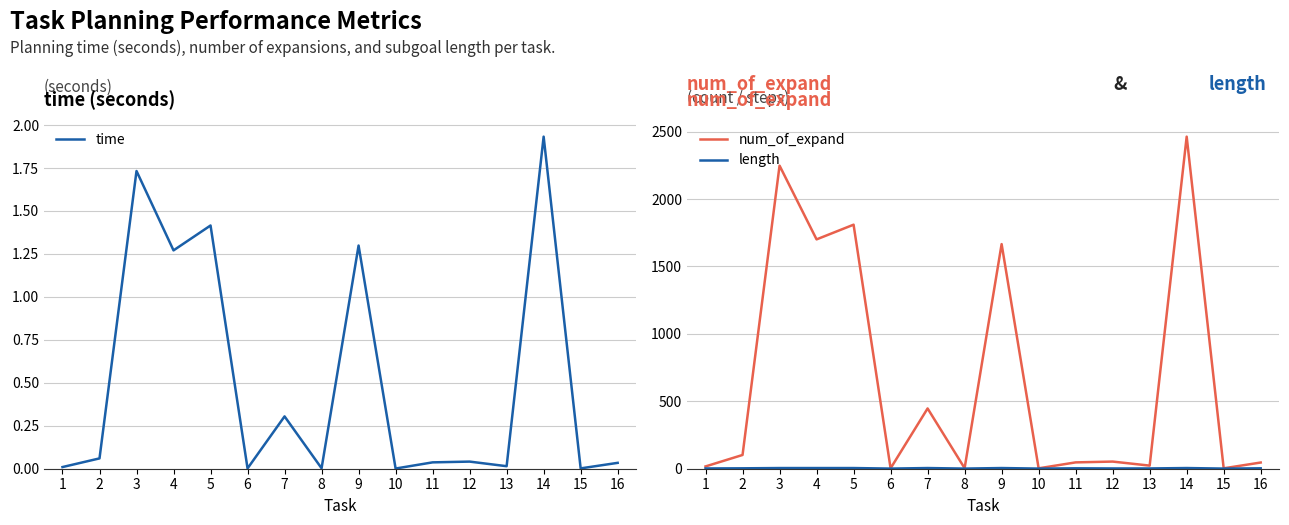

True or false: num_of_expand and time cross at least once.

False